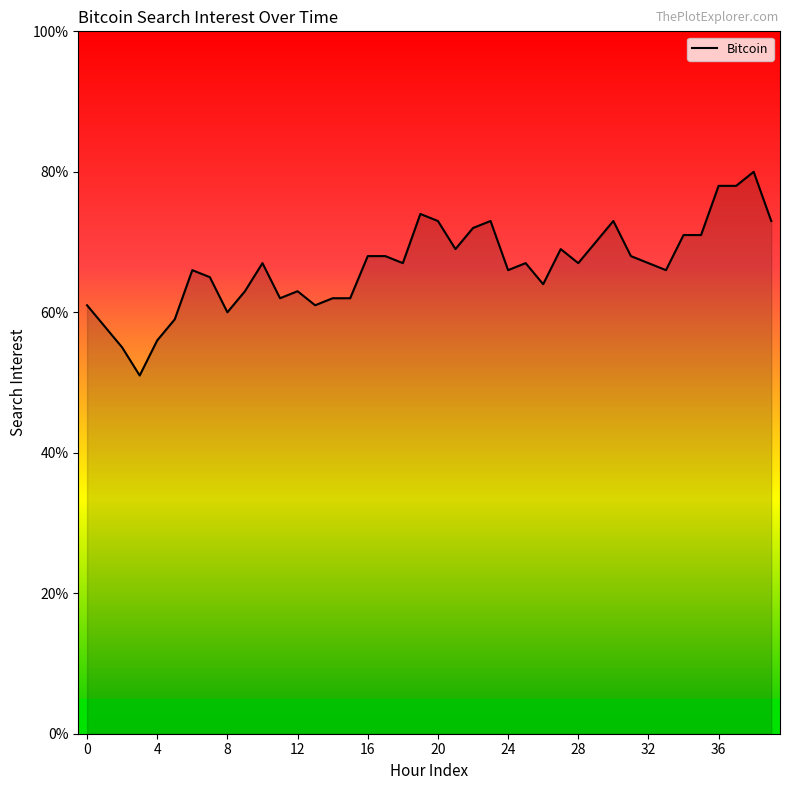

What is the smallest value displayed?

51